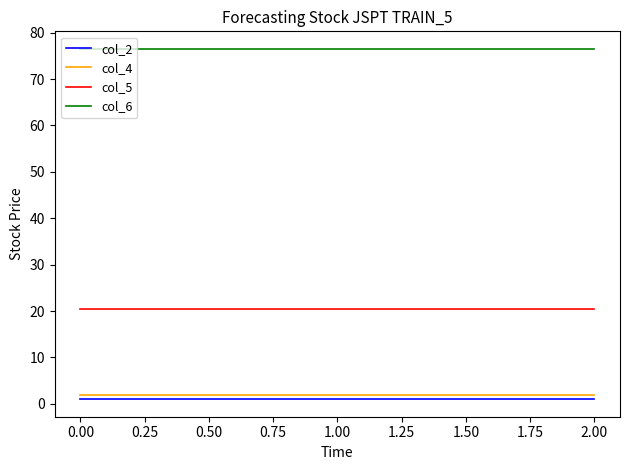

Is it true that col_4 equals 2.0 at 2.00?

True